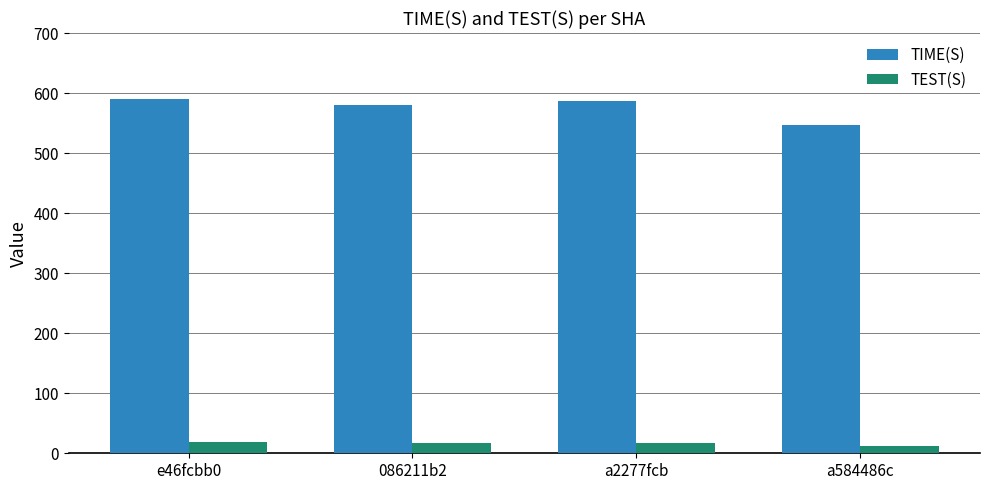

What is the highest value of the TEST(S) series?

18.4